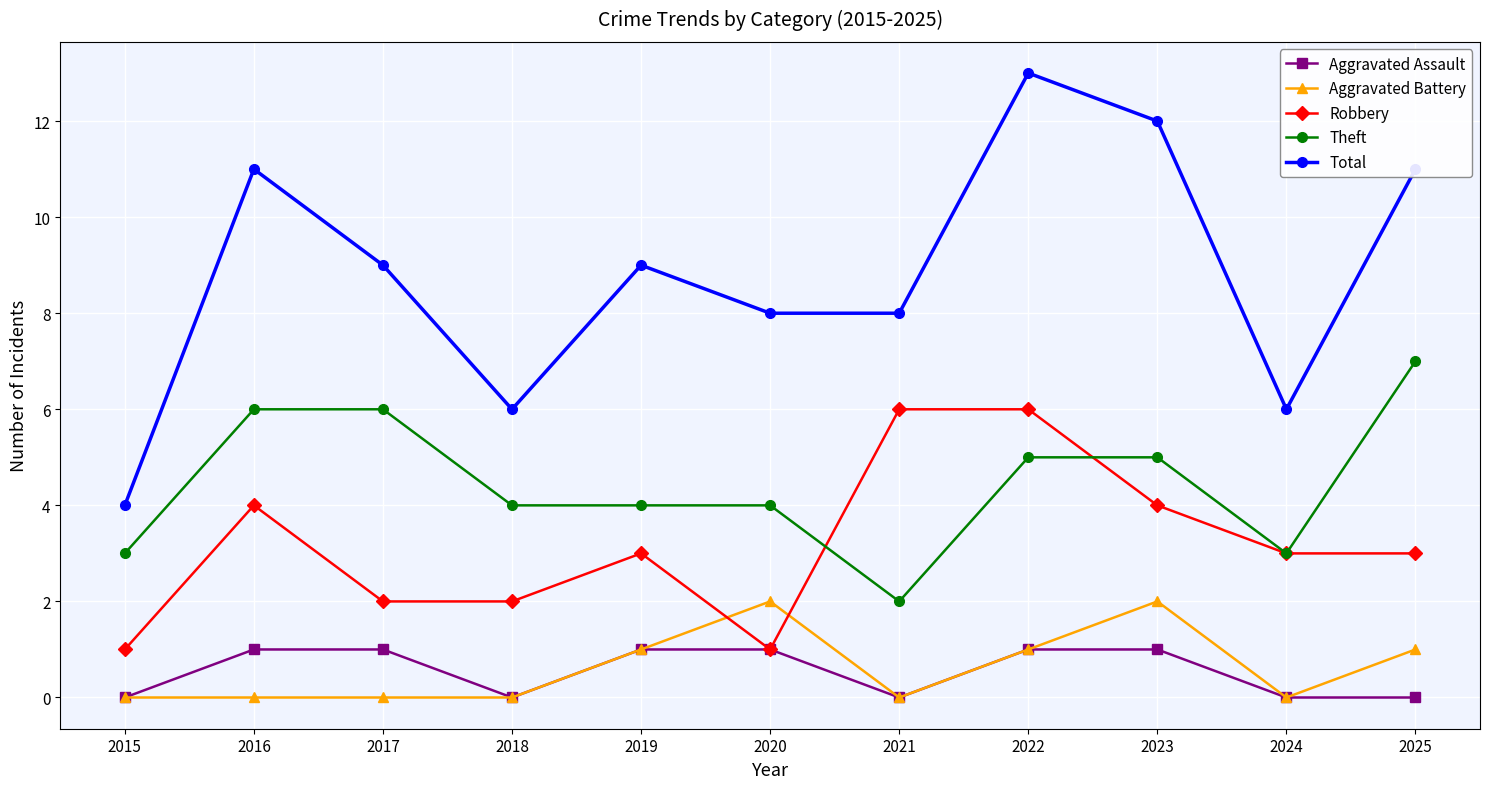

Where is the first local minimum for Aggravated Assault?

2018